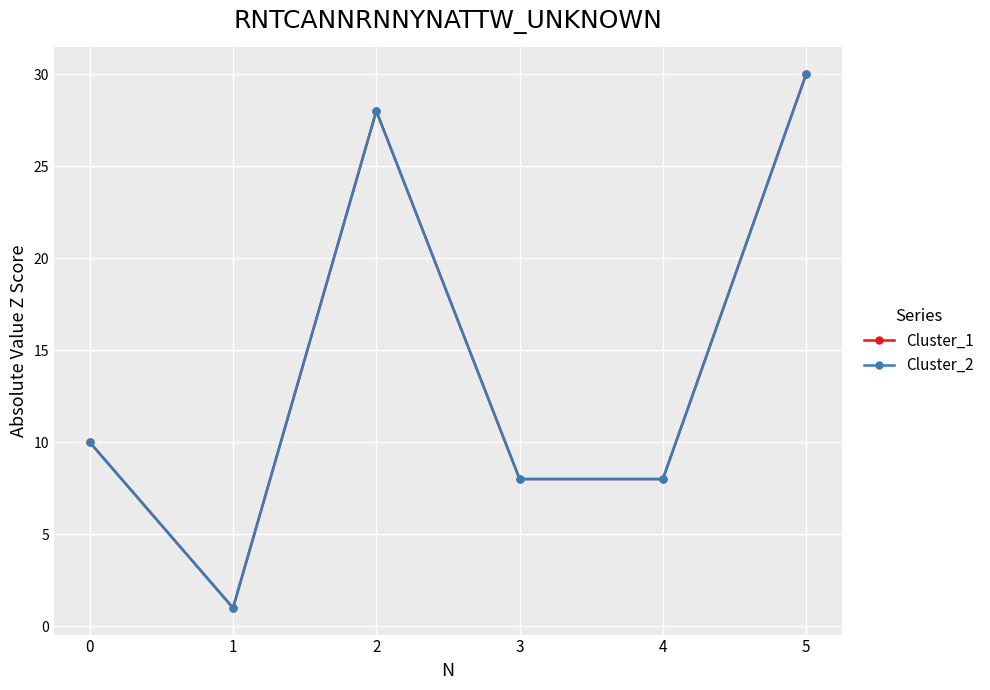

Does the chart display data point markers on the line(s)?

Yes